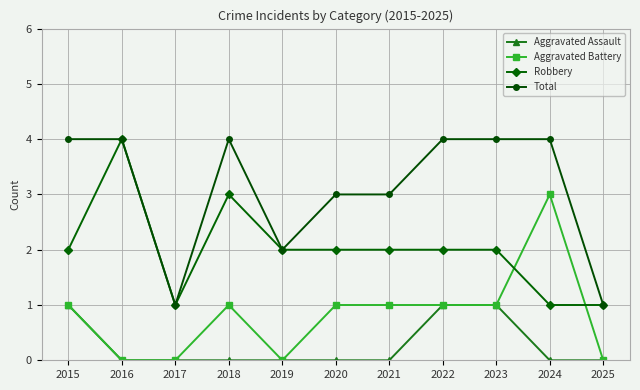

Where is the first local maximum for Aggravated Battery?

2018